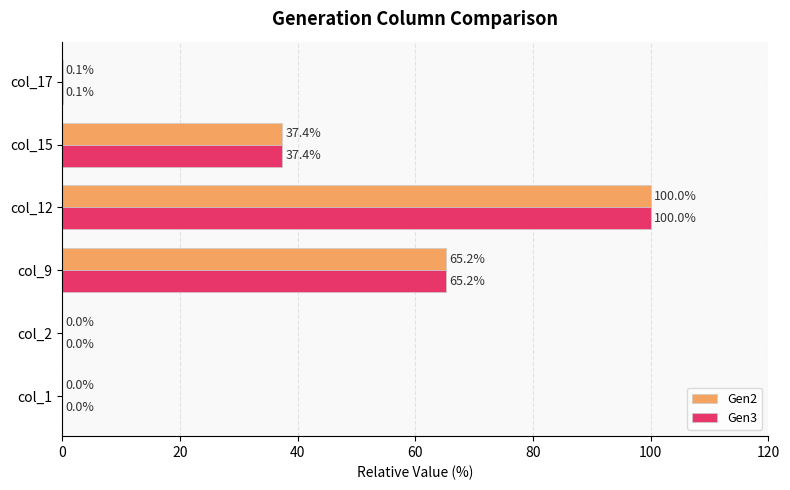

Is it true that Gen3 equals 37.4 at col_15?

True